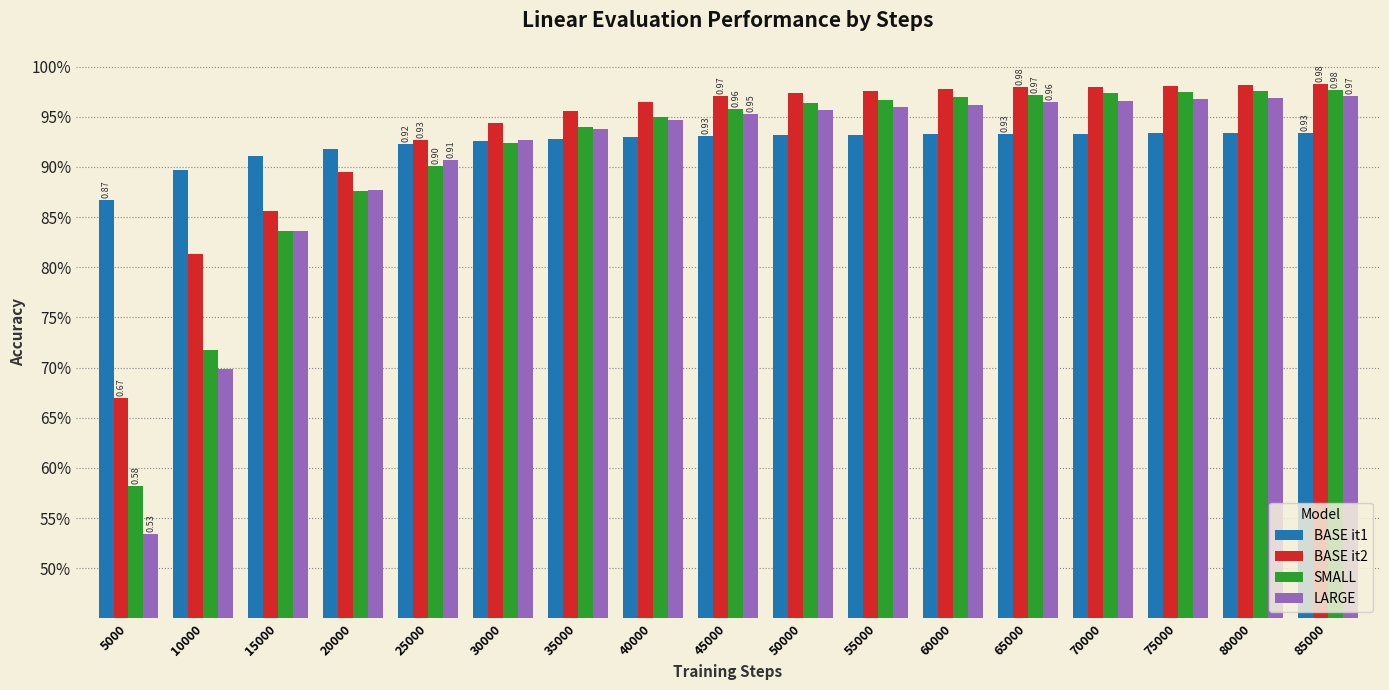

Does the chart contain stacked bars?

No